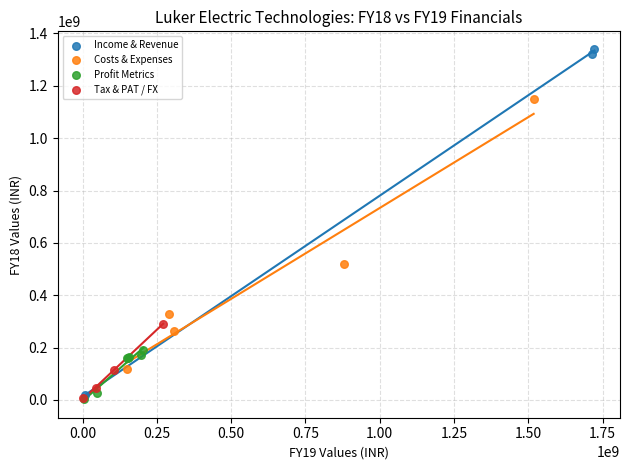

Which series has the largest Y range (max minus min)?

Income & Revenue